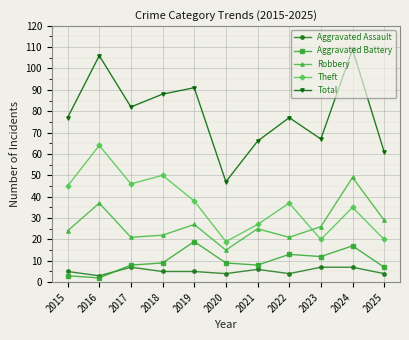

Which label corresponds to the smallest value in the chart?

2016